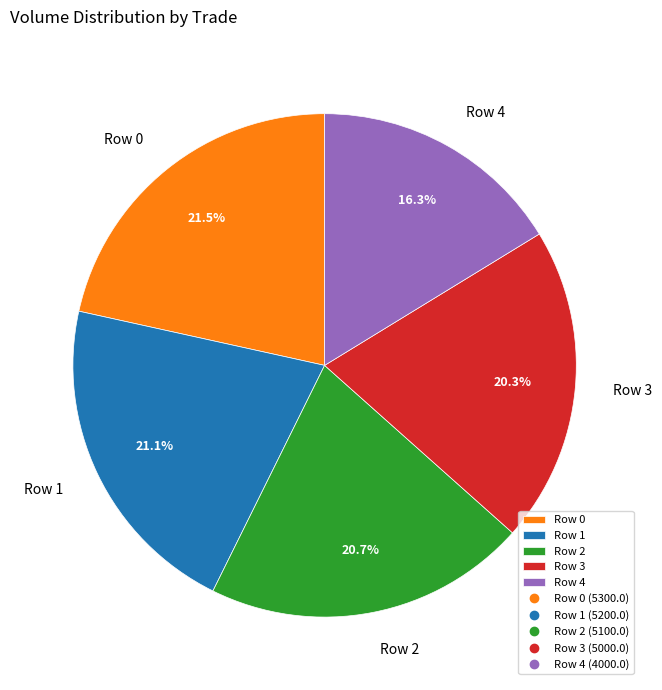

Which category has the smallest portion of the pie?

Row 4